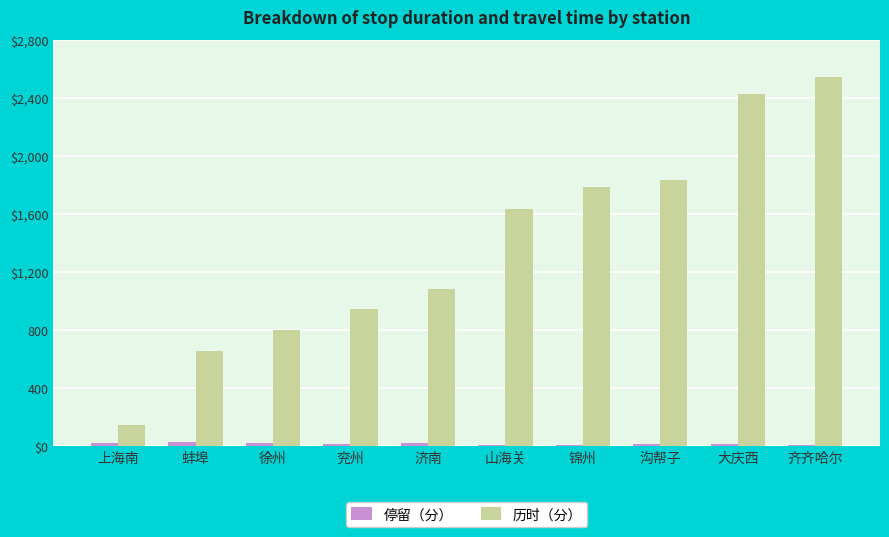

Reading left to right, extract all data points from this chart.

停留（分）: 22	31	23	13	20	10	11	15	17	10
历时（分）: 145	658	798	944	1082	1637	1785	1836	2423	2544